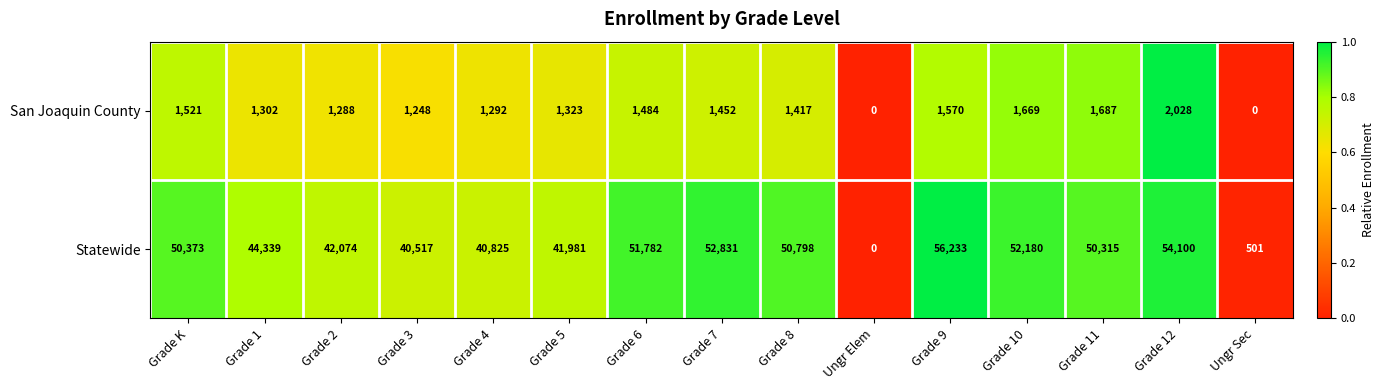

The value of San Joaquin County at Grade 11 is 742. True or false?

False